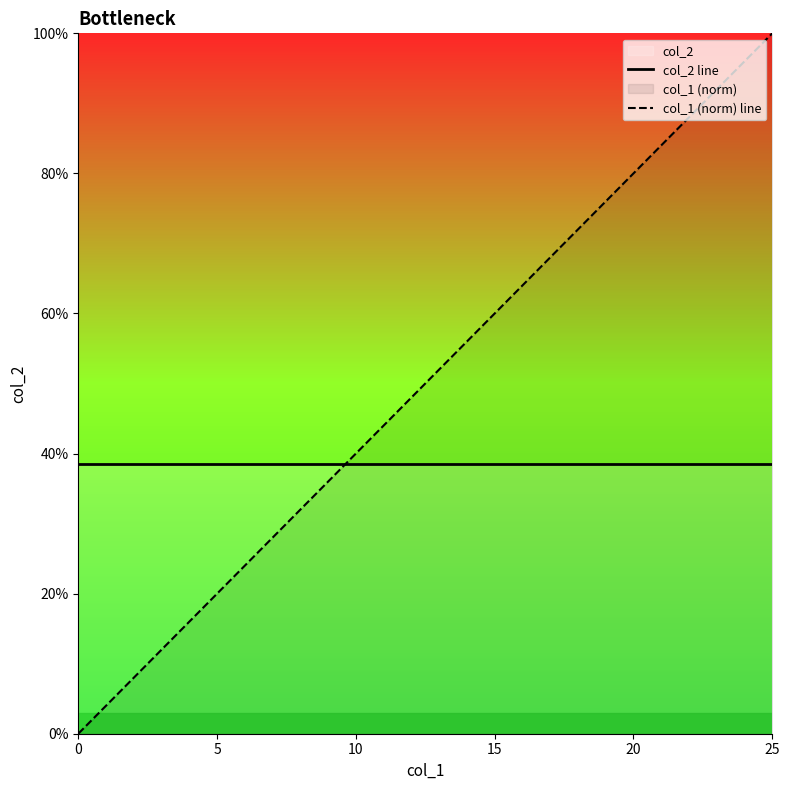

How many categories are shown in the chart?

26